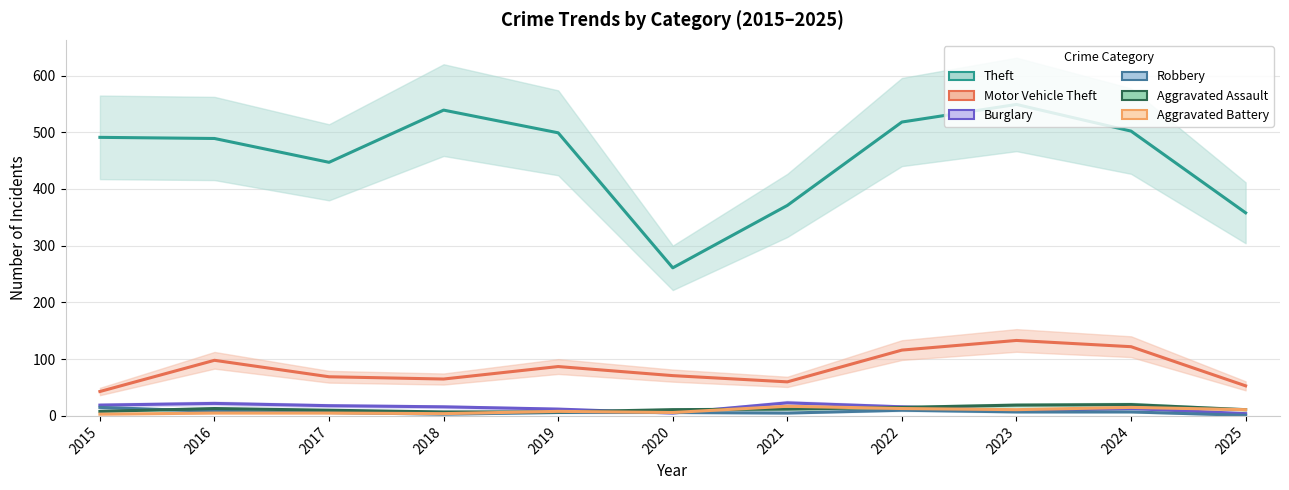

What is the spread (max minus min) of values at 2016?

484